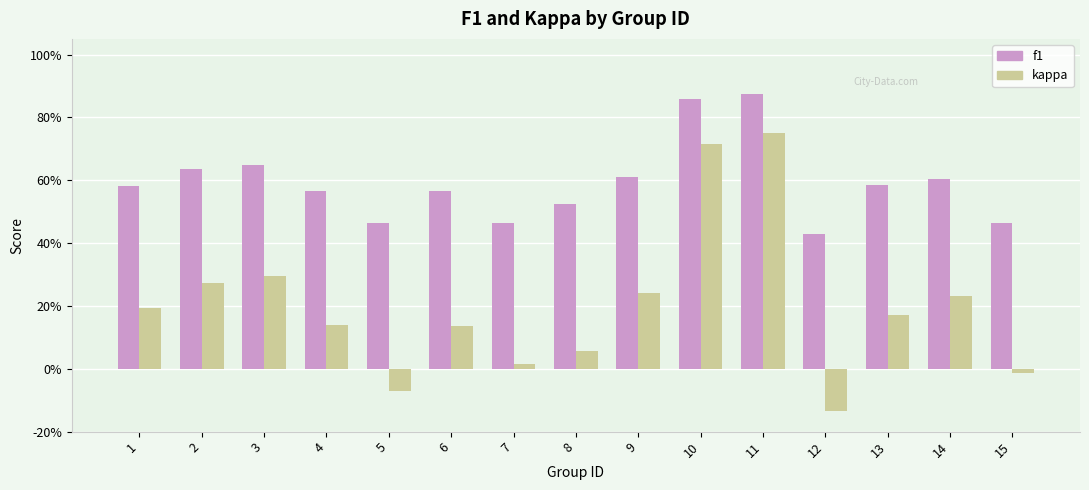

At how many categories does at least one series exceed 0?

15